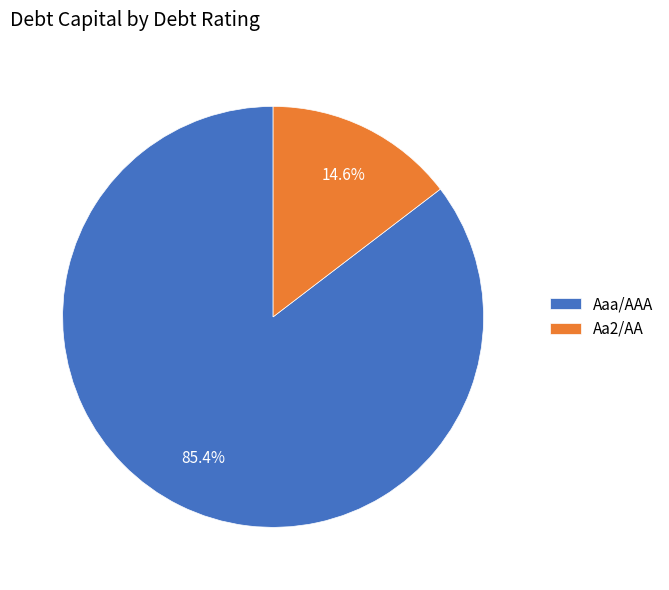

Is there any slice that represents more than half of the pie?

Yes